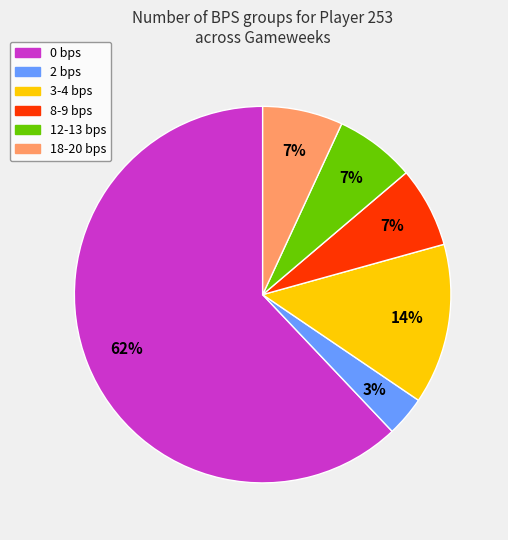

Is it true that 3-4 bps is 8% of the pie?

False